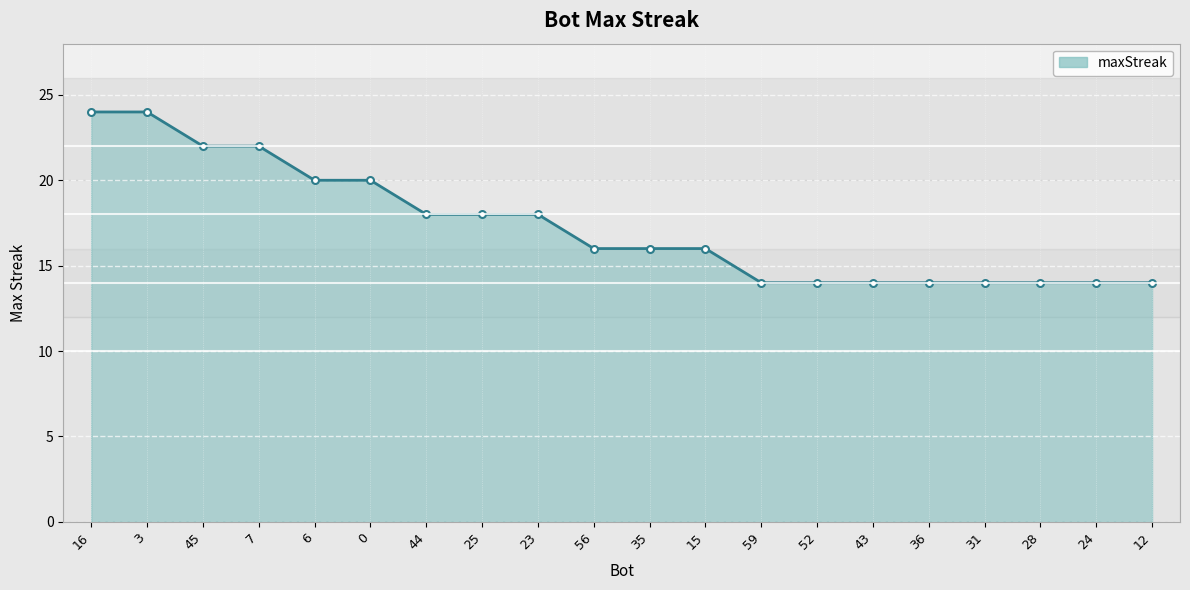

What is the smallest value displayed?

14